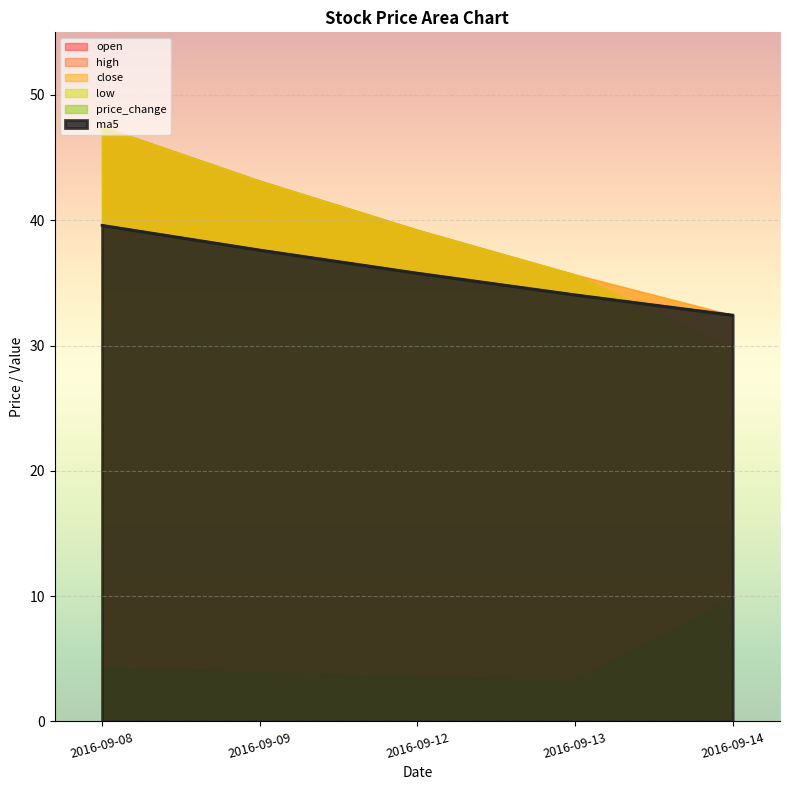

Which series has the largest total across all categories?

high